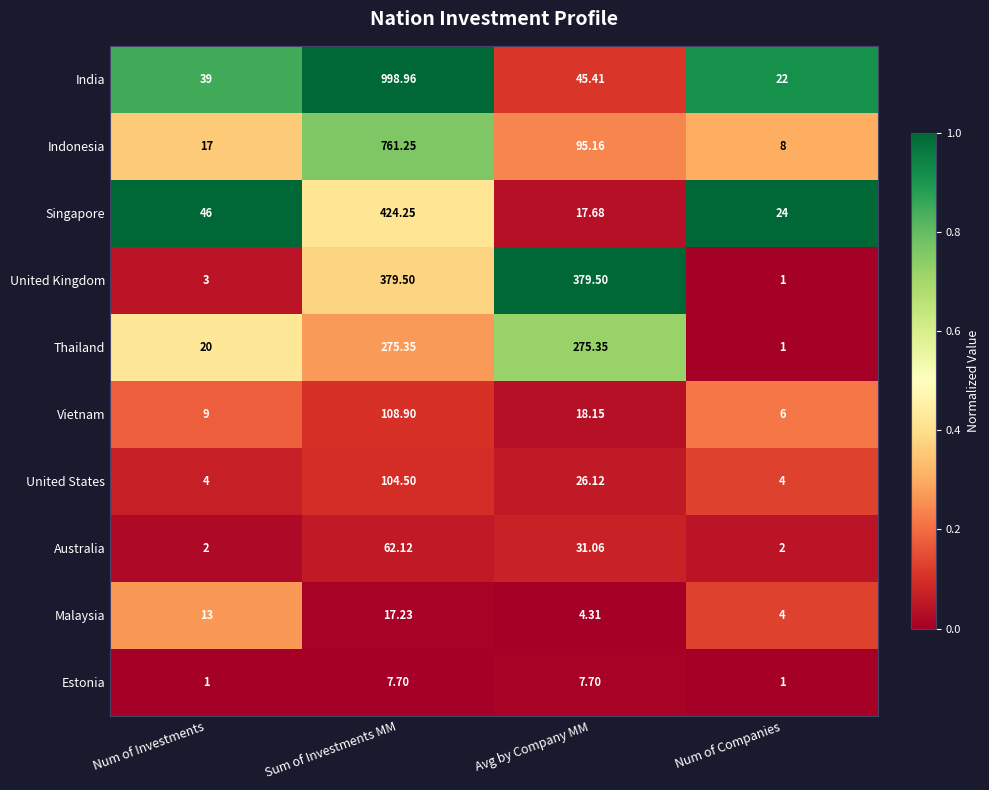

Which label corresponds to the largest value in the chart?

Sum of Investments MM